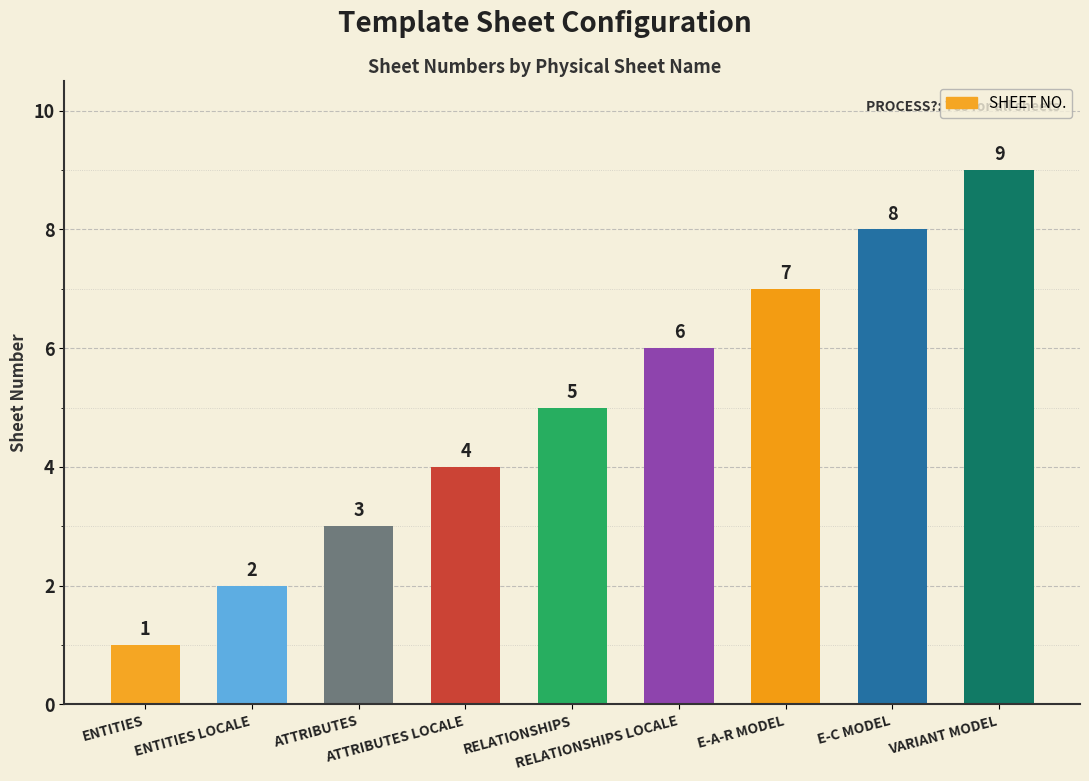

How many values are between 3 and 7?

5